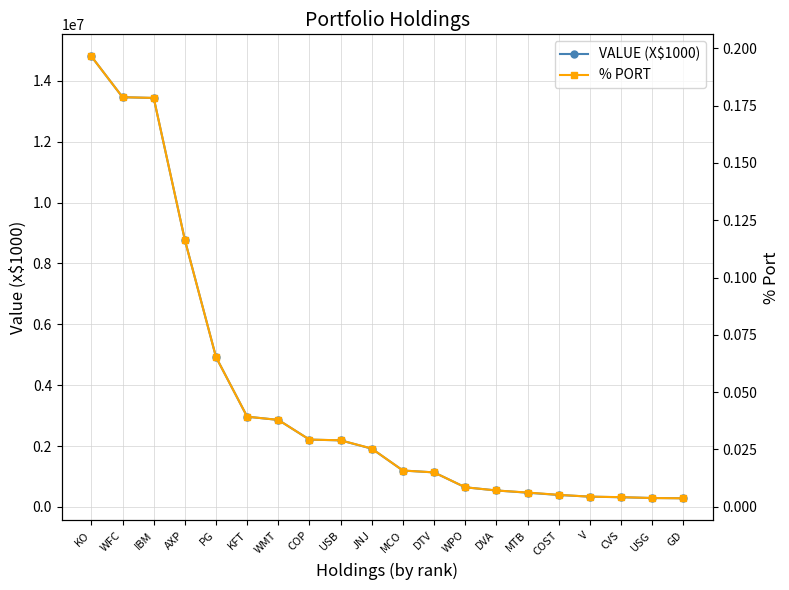

Which has a higher value, KFT or COP?

KFT